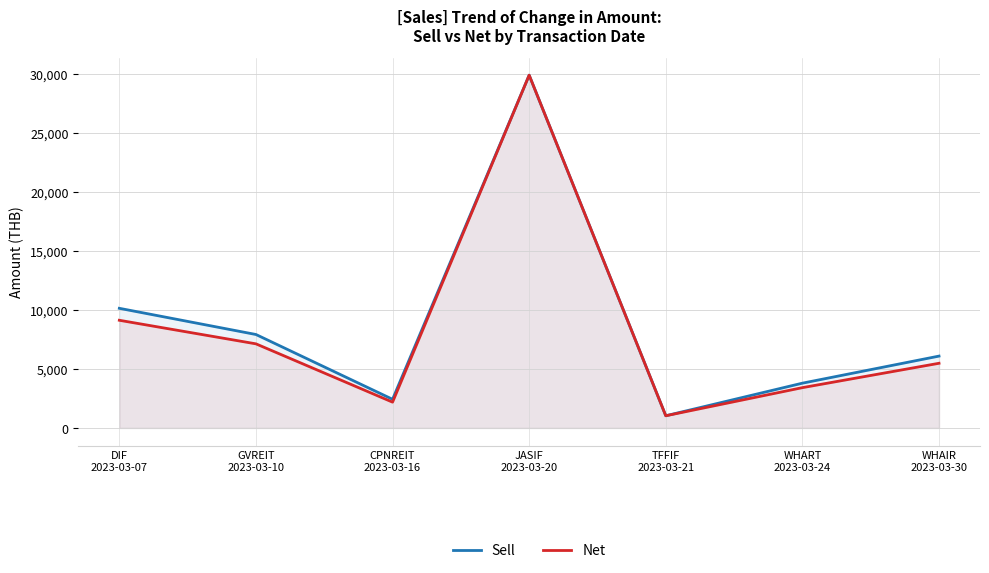

Which series changed the most between DIF
2023-03-07 and WHART
2023-03-24?

Sell